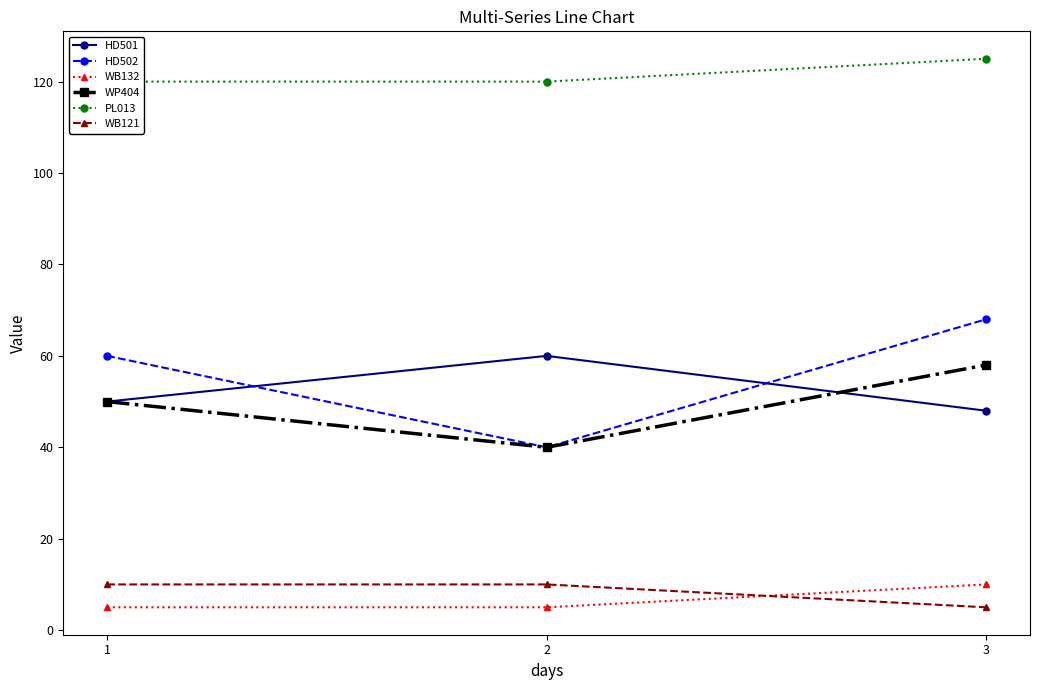

What is the value of the WP404 point at the 2nd from the left?

40